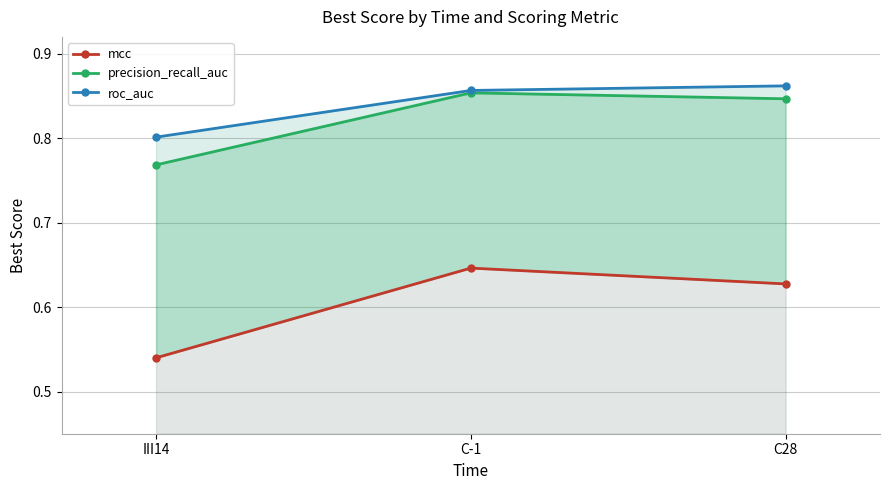

What is the label of the 1st point from the left?

III14